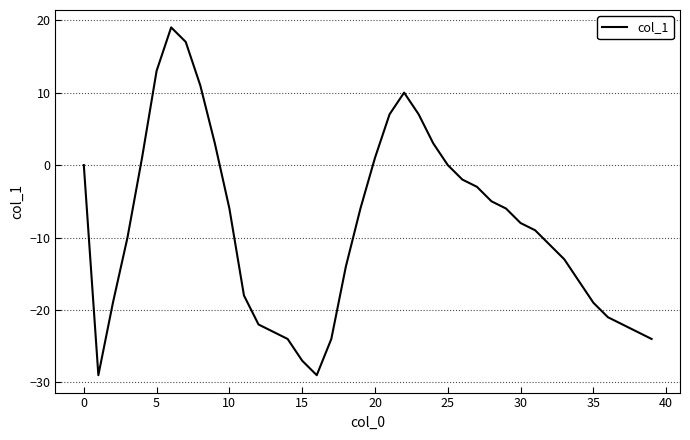

What is the greatest value displayed?

19